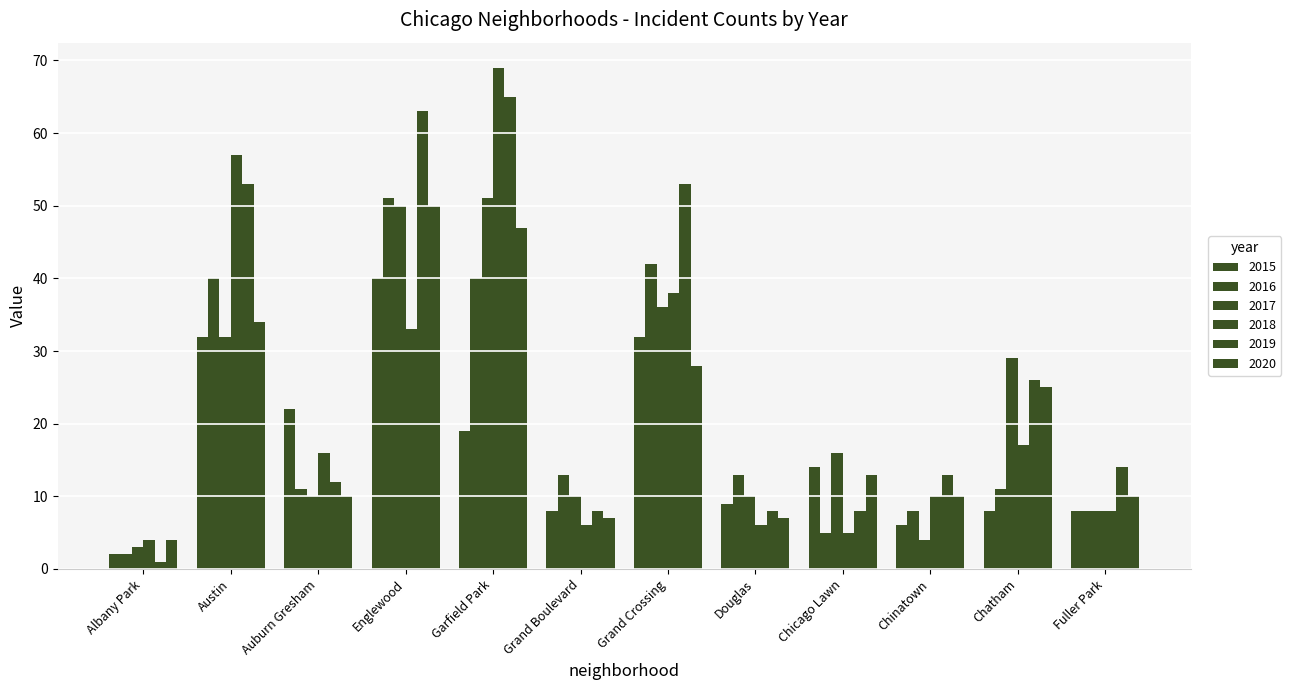

What is the minimum value shown in the chart?

1